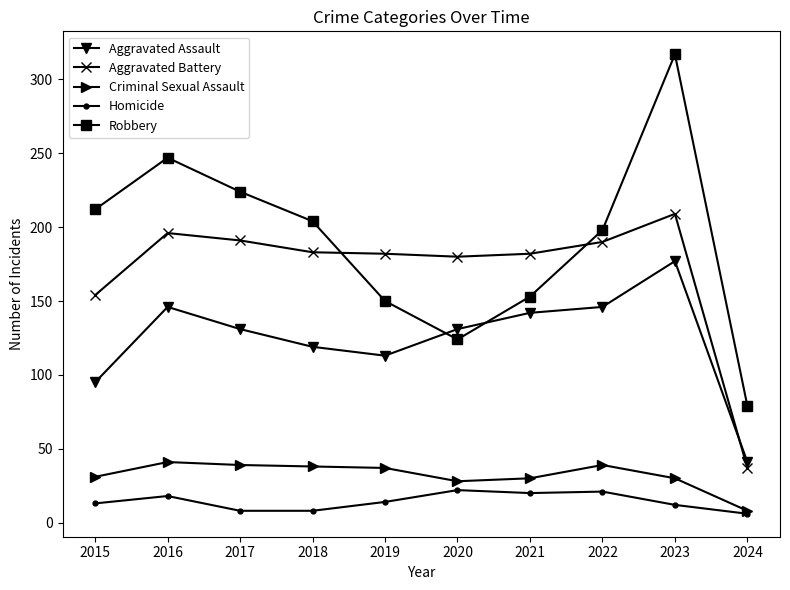

True or false: Criminal Sexual Assault and Robbery intersect in this chart.

False